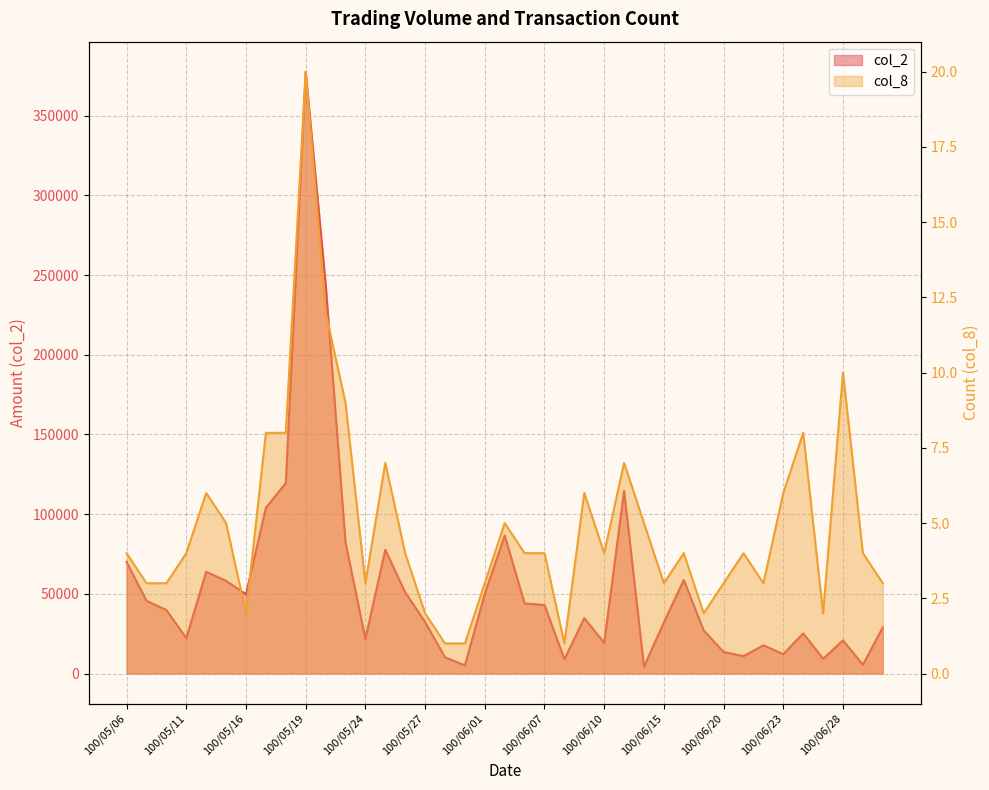

True or false: col_8 has a value of 9 at 100/05/12.

False